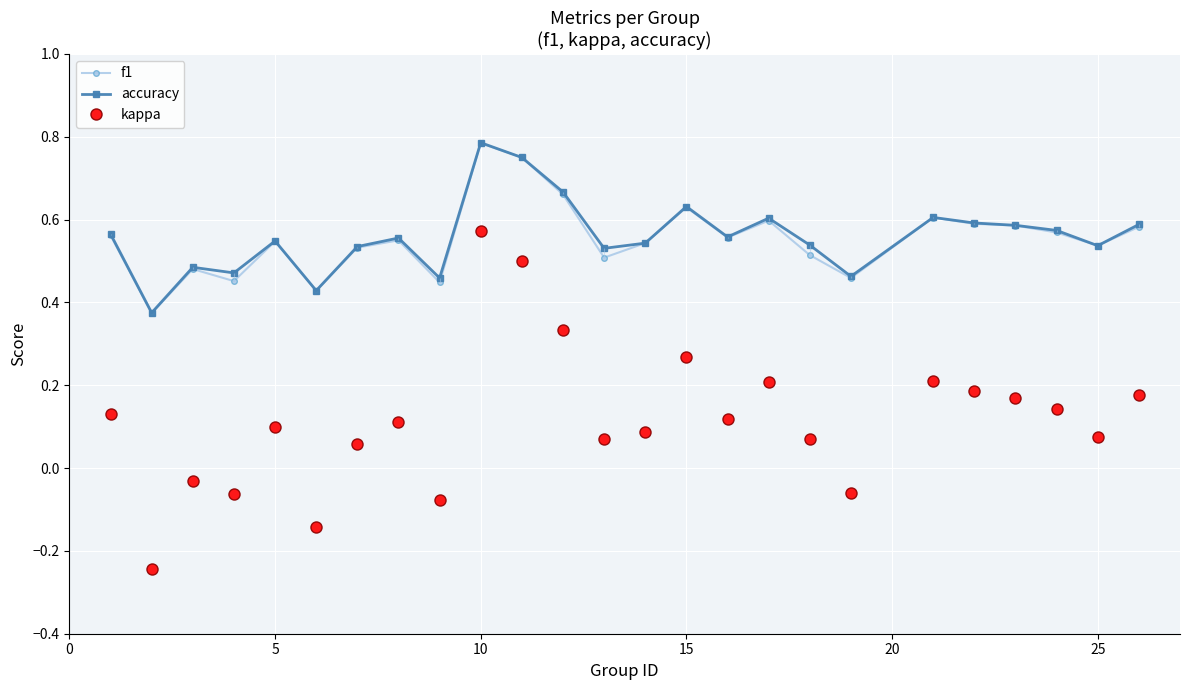

At which label does accuracy reach its peak?

10